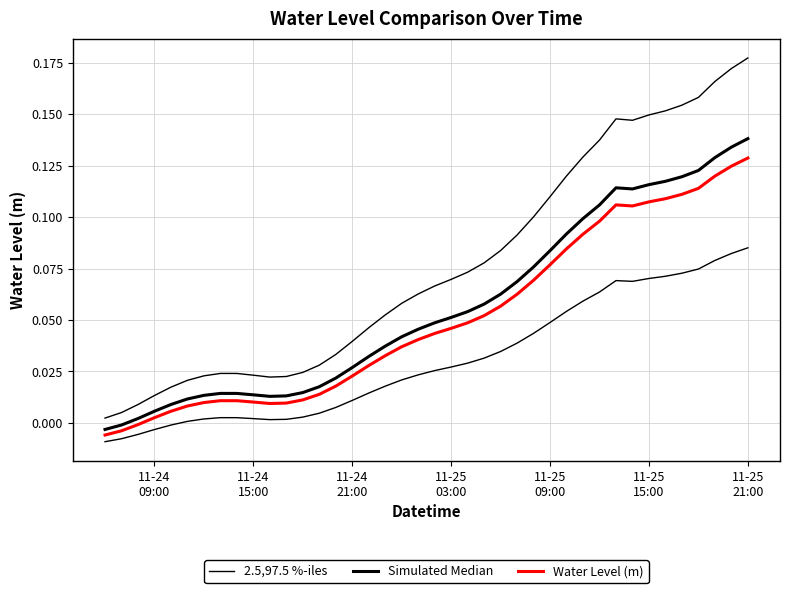

Rank the series by their maximum value, from highest to lowest.

2.5,97.5 %-iles, Simulated Median, Water Level (m)